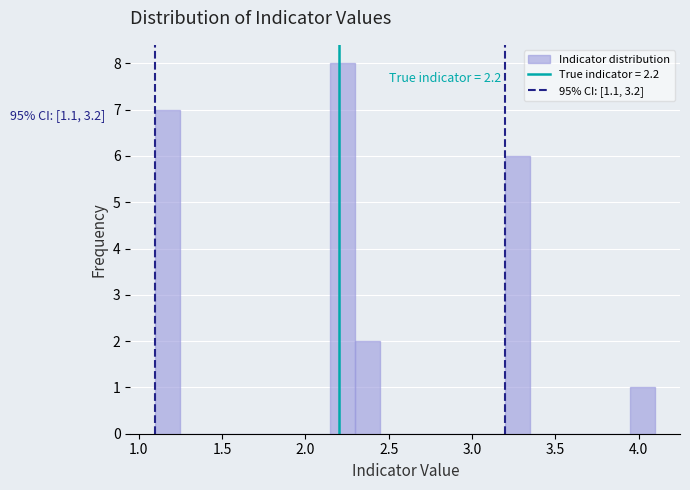

Around what value on the x-axis is the tallest bar? Give the approximate position of its centre, as read against the axis.

2.25